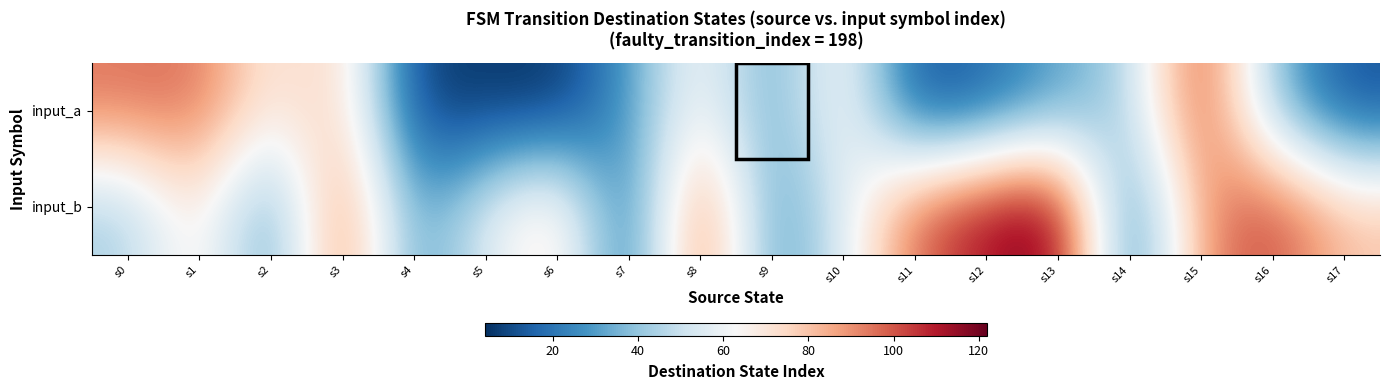

What is the spread (max minus min) of values at s13?

91